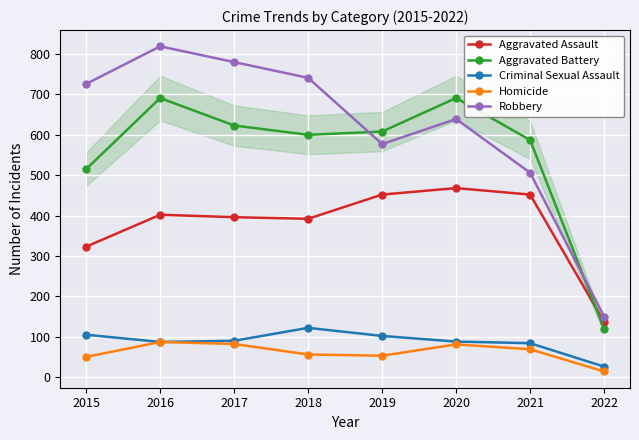

At how many categories does at least one series exceed 245?

7